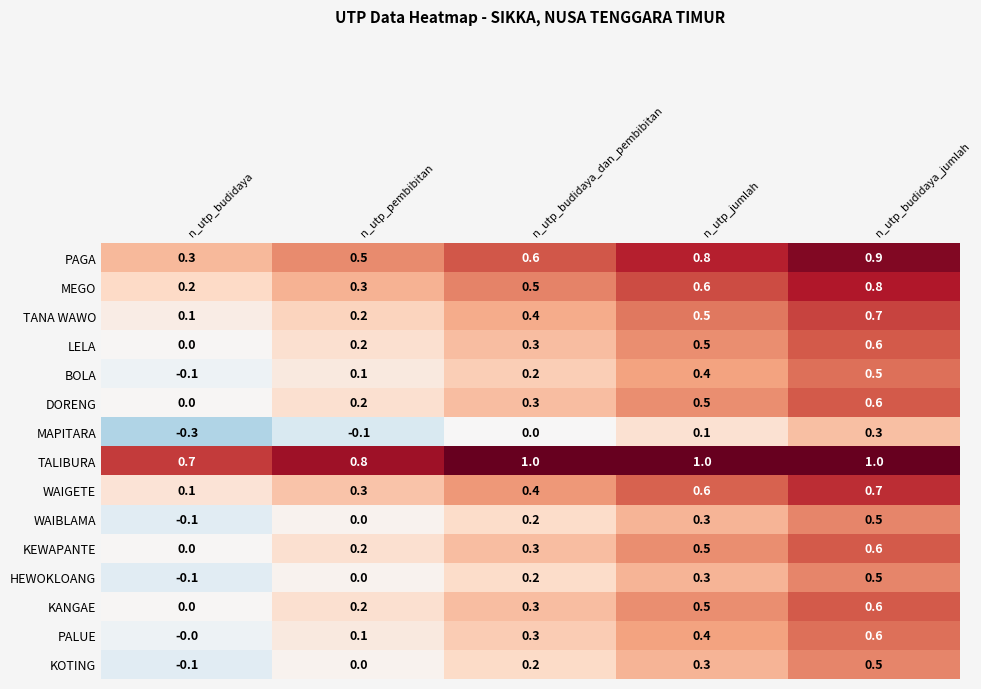

What is the difference between the highest and lowest values at n_utp_budidaya_jumlah?

0.7